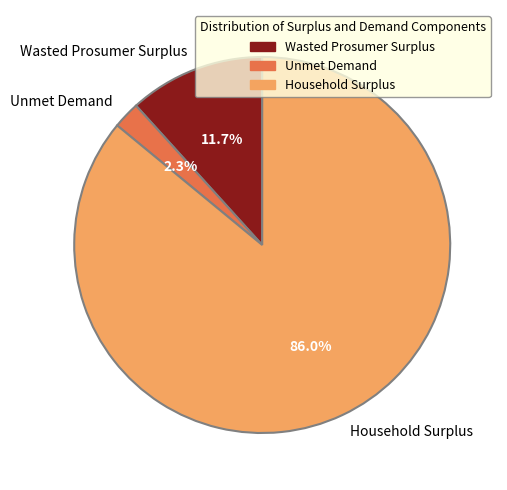

Does Household Surplus represent more than half of the total?

Yes